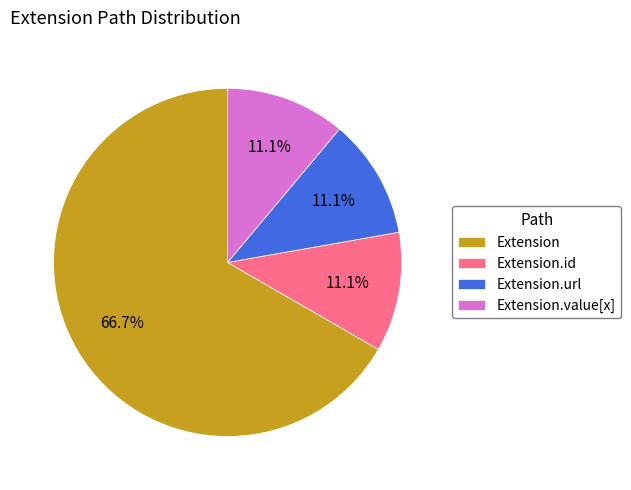

Which category has the biggest portion of the pie?

Extension